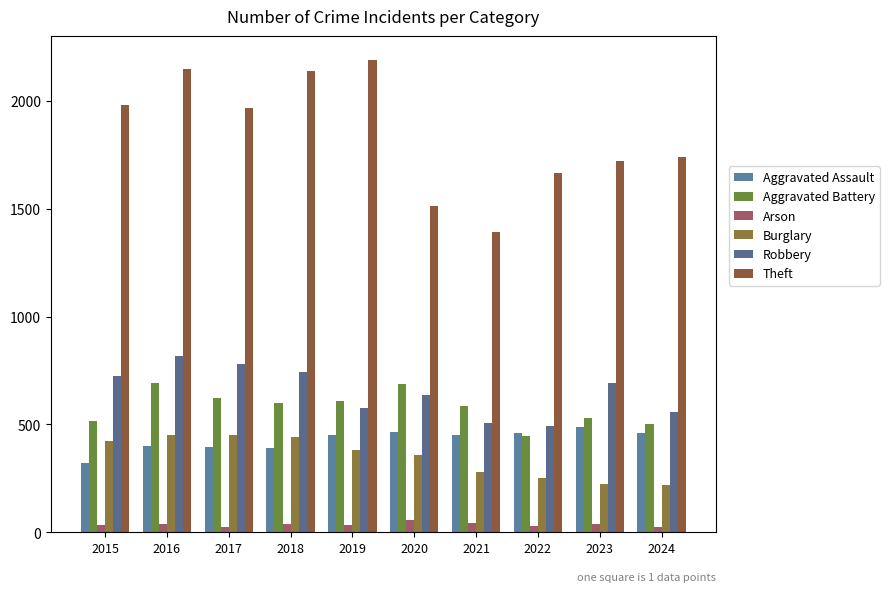

What is the lowest value of the Robbery series?

495